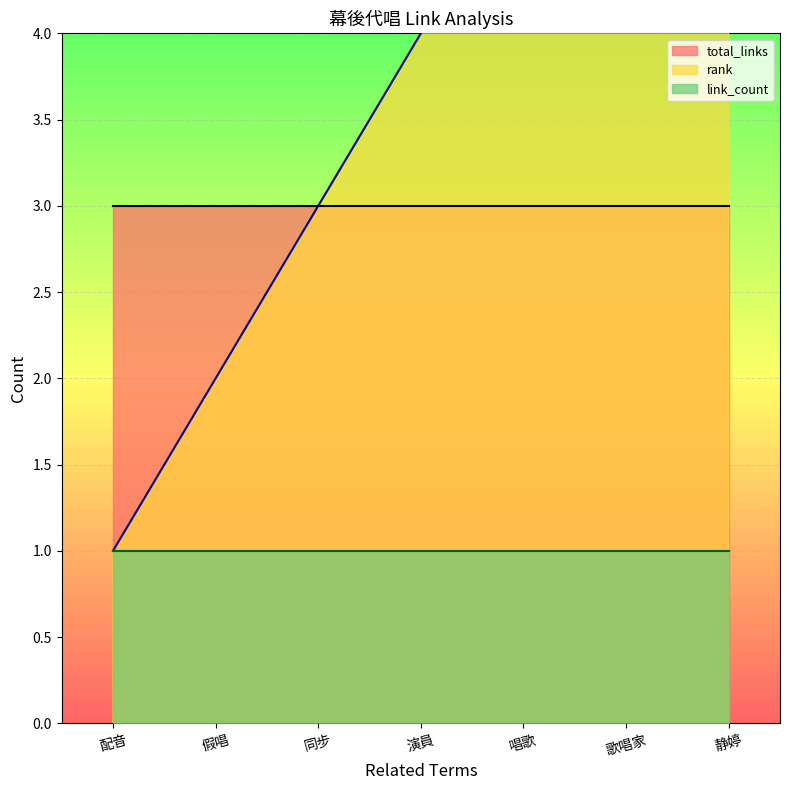

List the series in order of their peak value, highest first.

rank, total_links, link_count